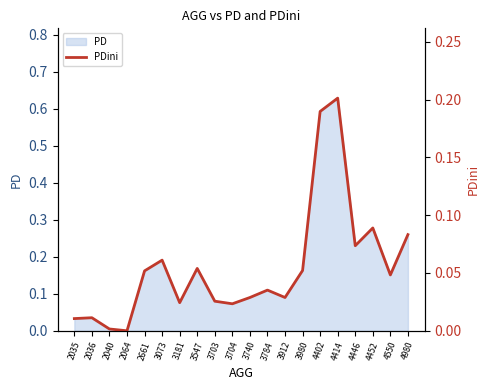

How many points are lower than both their immediate neighbors (excluding endpoints)?

6